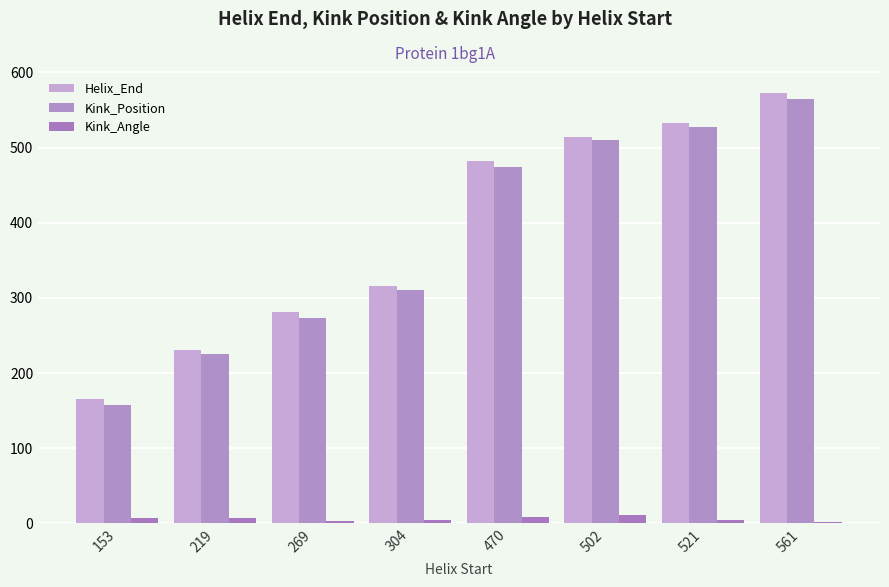

List the series in order of their peak value, highest first.

Helix_End, Kink_Position, Kink_Angle